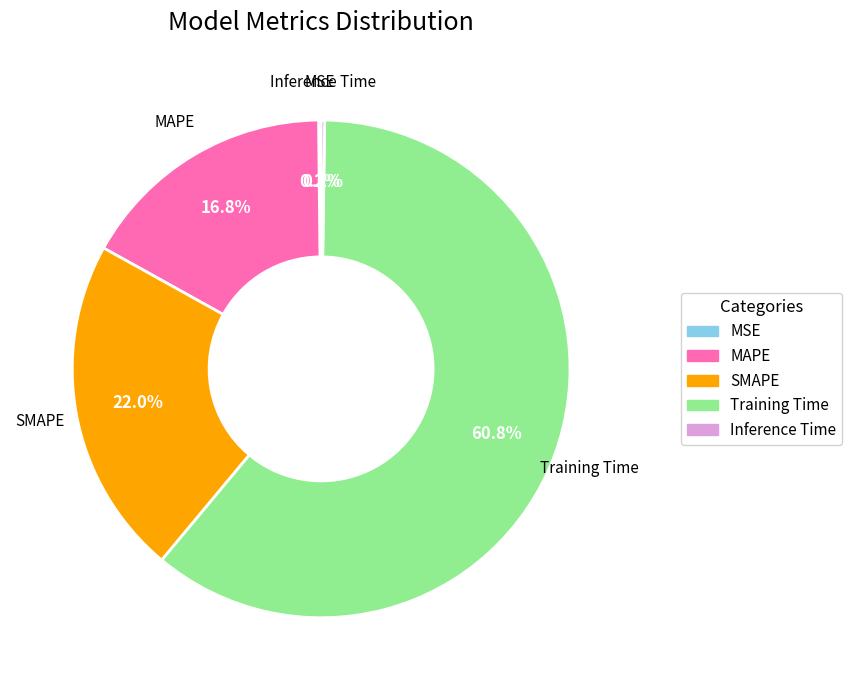

To the nearest percent, what portion does SMAPE represent?

22%